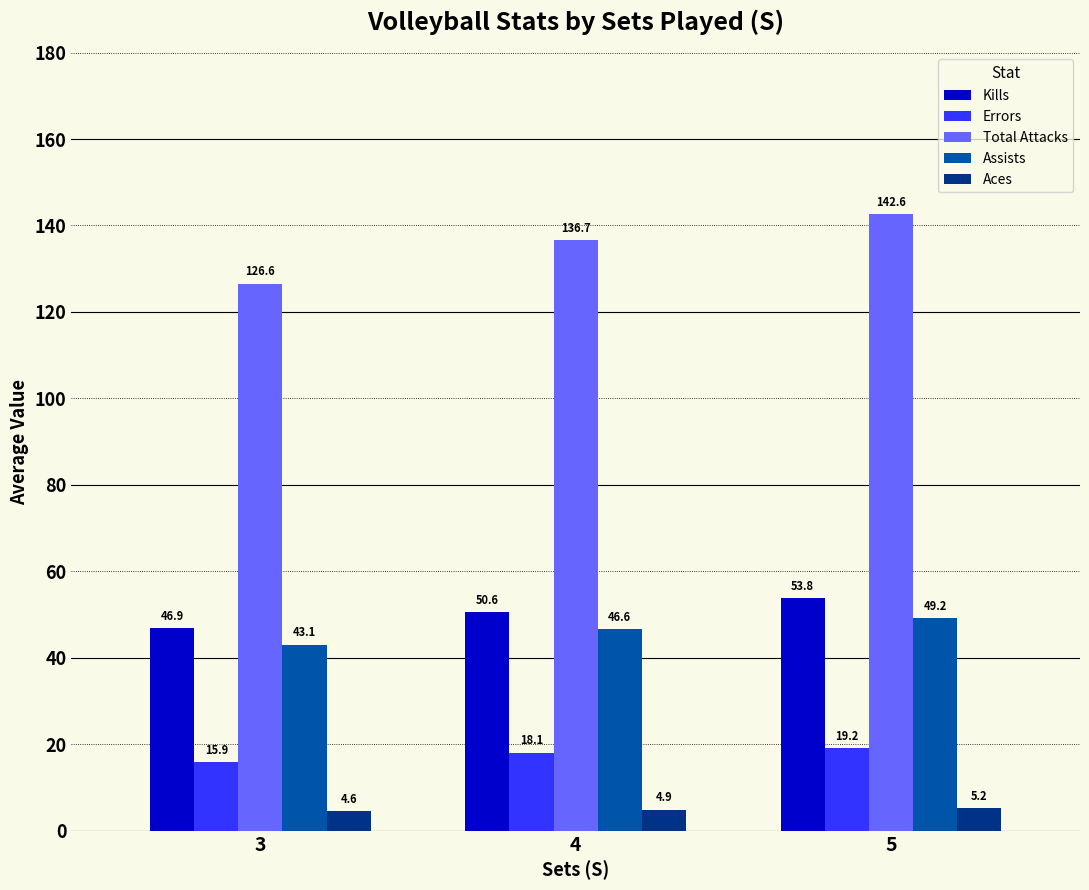

What is the smallest value displayed?

4.6